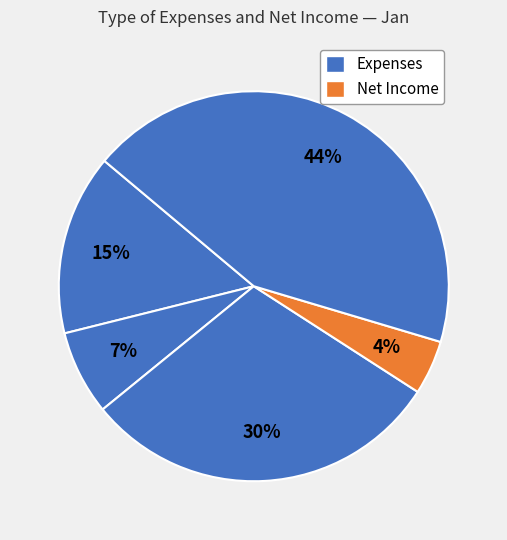

How many segments does this pie chart have?

5